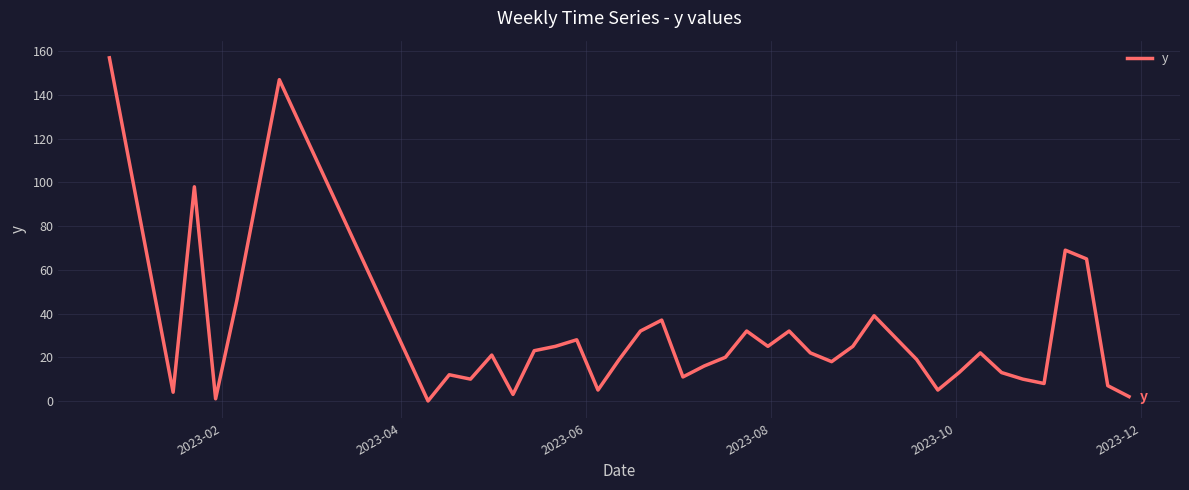

What is the difference between the maximum and minimum values?

157